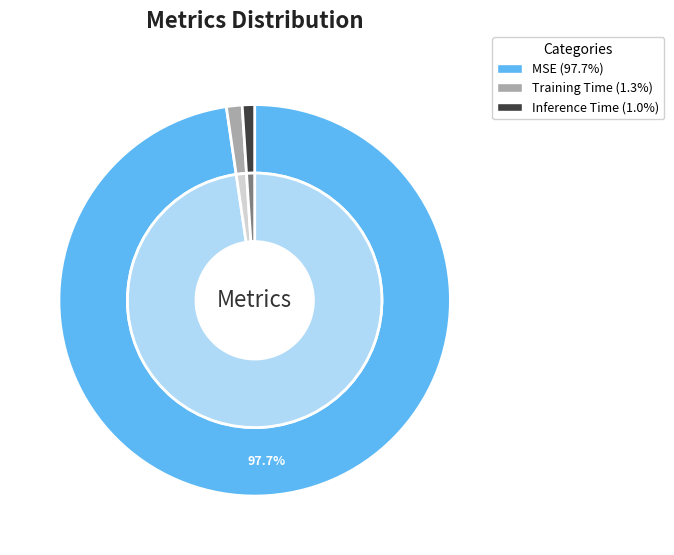

Is Inference Time the majority of the pie?

No